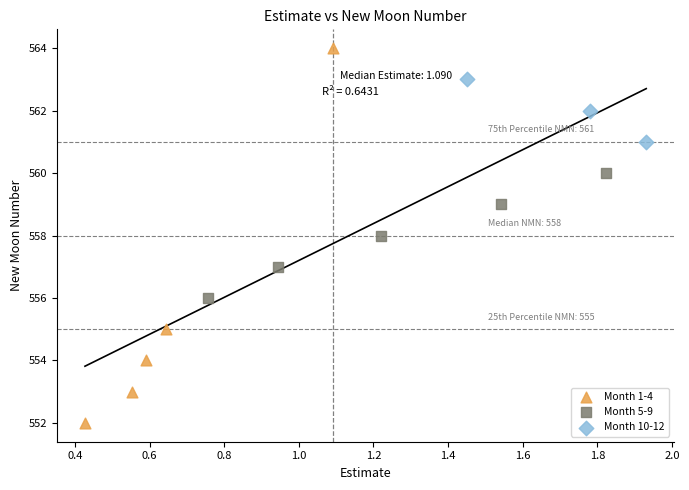

Which series reaches the maximum Y coordinate?

Month 1-4